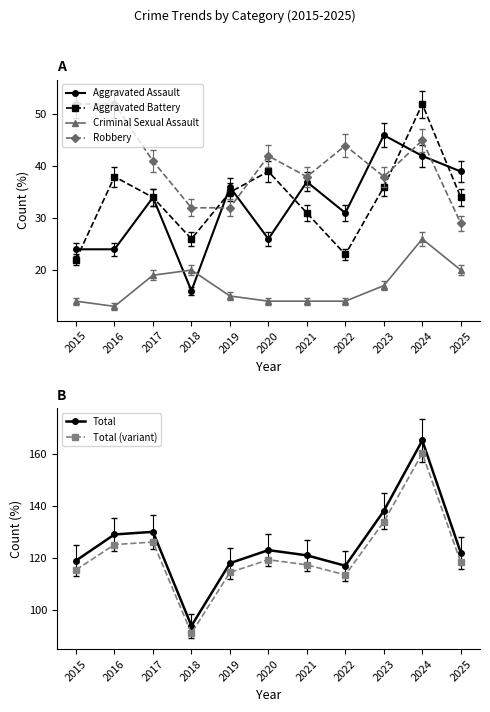

What is the sum of all Total (variant) values?

1334.7